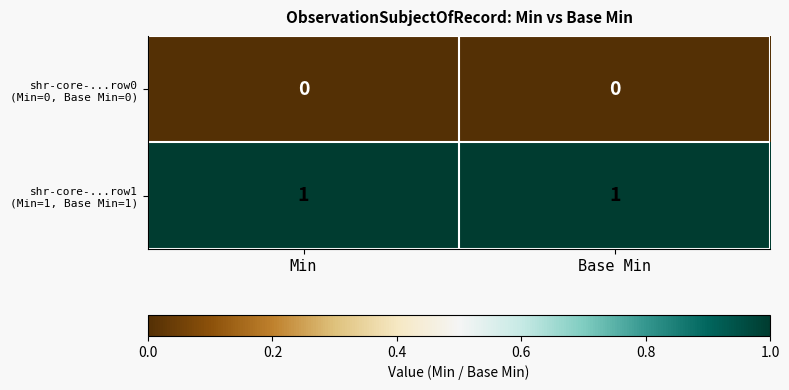

Which has a higher value, Base Min or Min?

Base Min